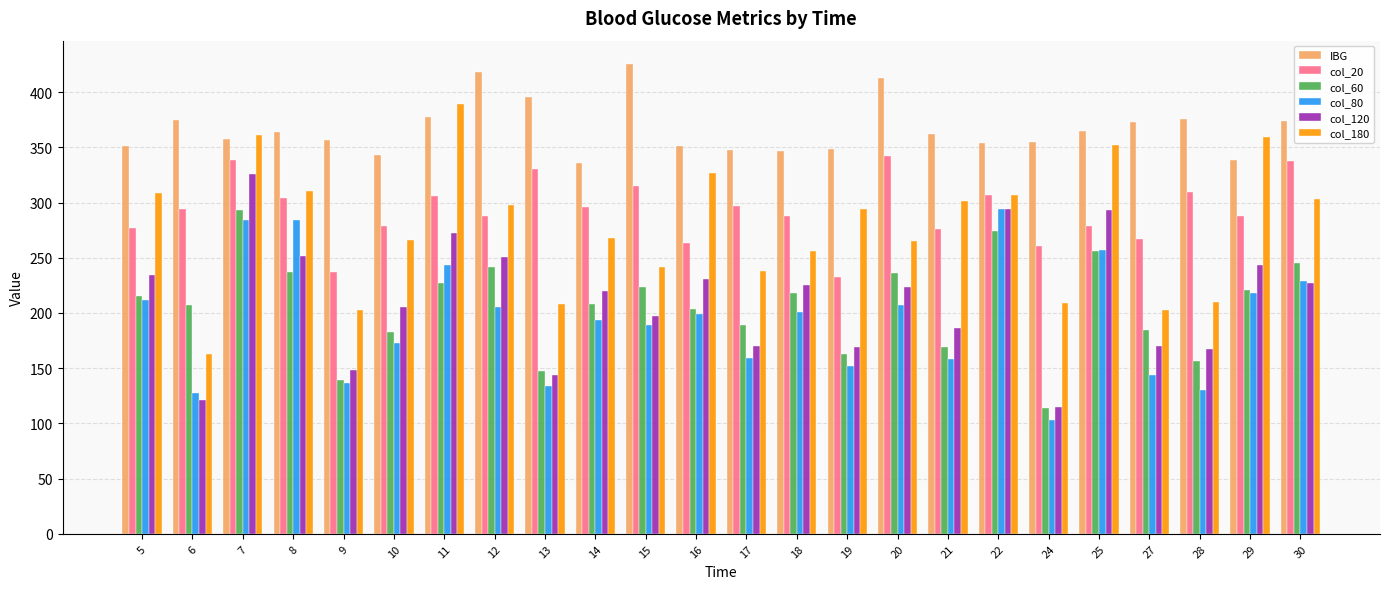

At which category is the sum across all series the highest?

7